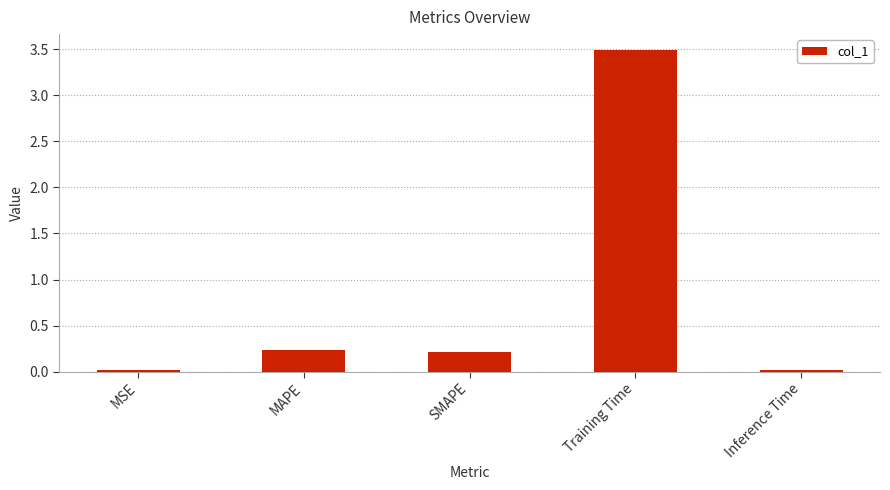

Are the bars horizontal?

No